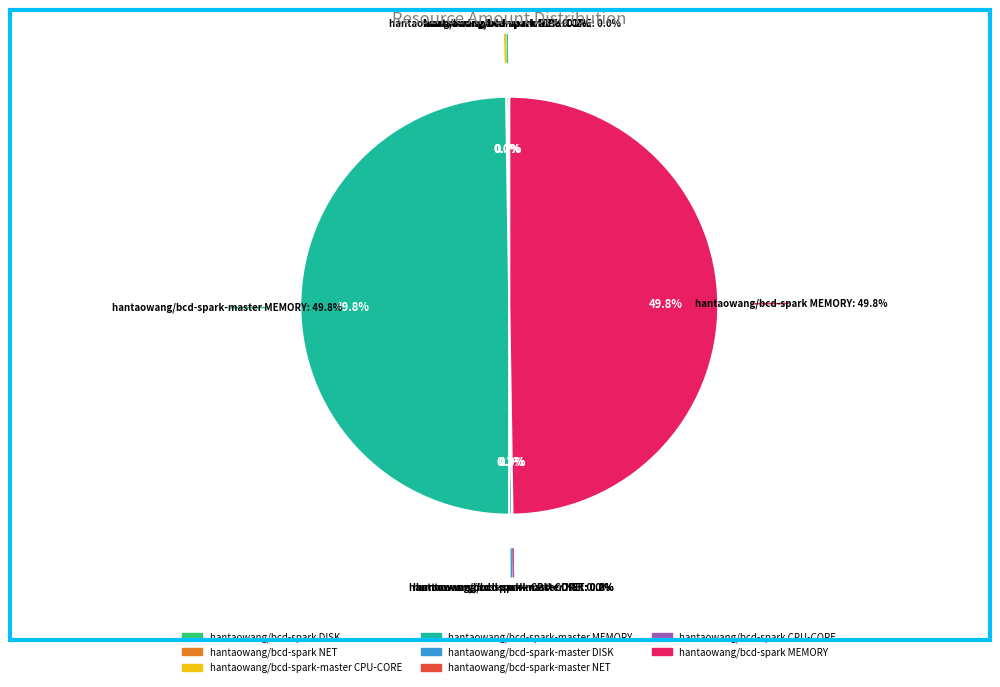

Rank the categories by value from highest to lowest.

hantaowang/bcd-spark-master MEMORY, hantaowang/bcd-spark MEMORY, hantaowang/bcd-spark DISK, hantaowang/bcd-spark-master DISK, hantaowang/bcd-spark NET, hantaowang/bcd-spark-master NET, hantaowang/bcd-spark-master CPU-CORE, hantaowang/bcd-spark CPU-CORE